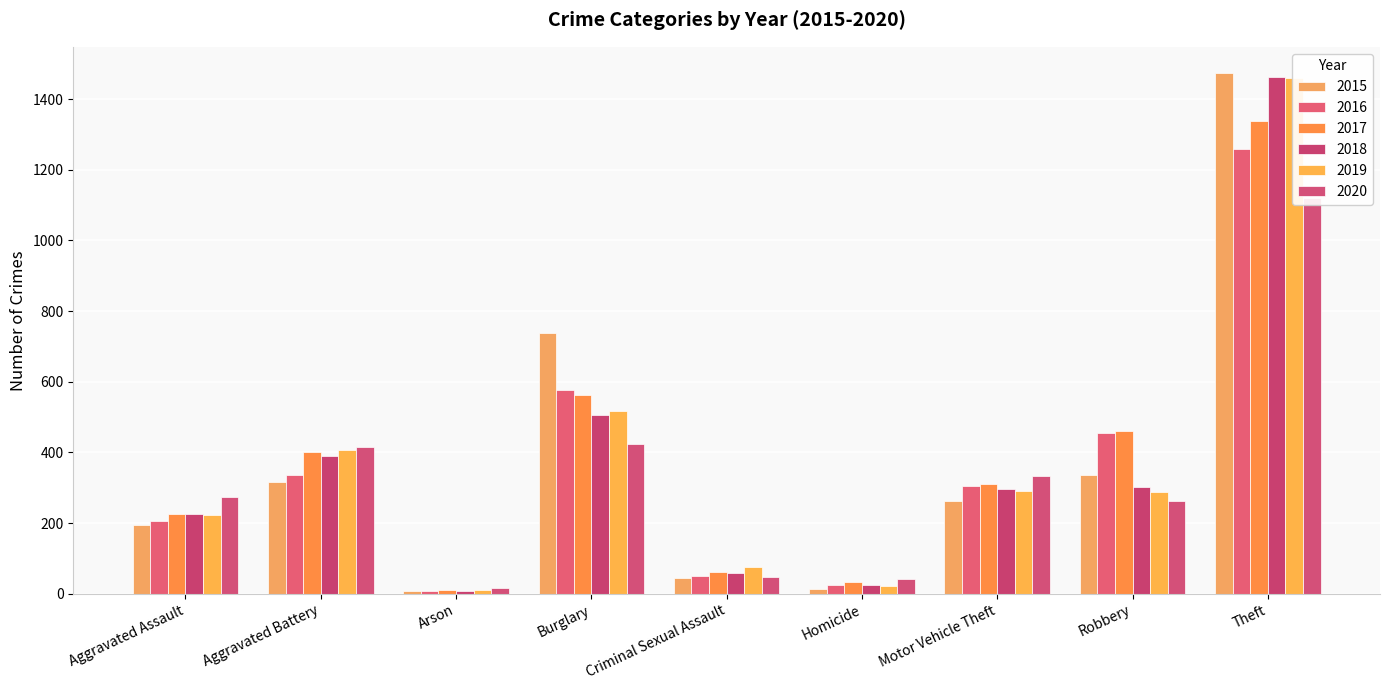

Count the number of categories in the chart.

9